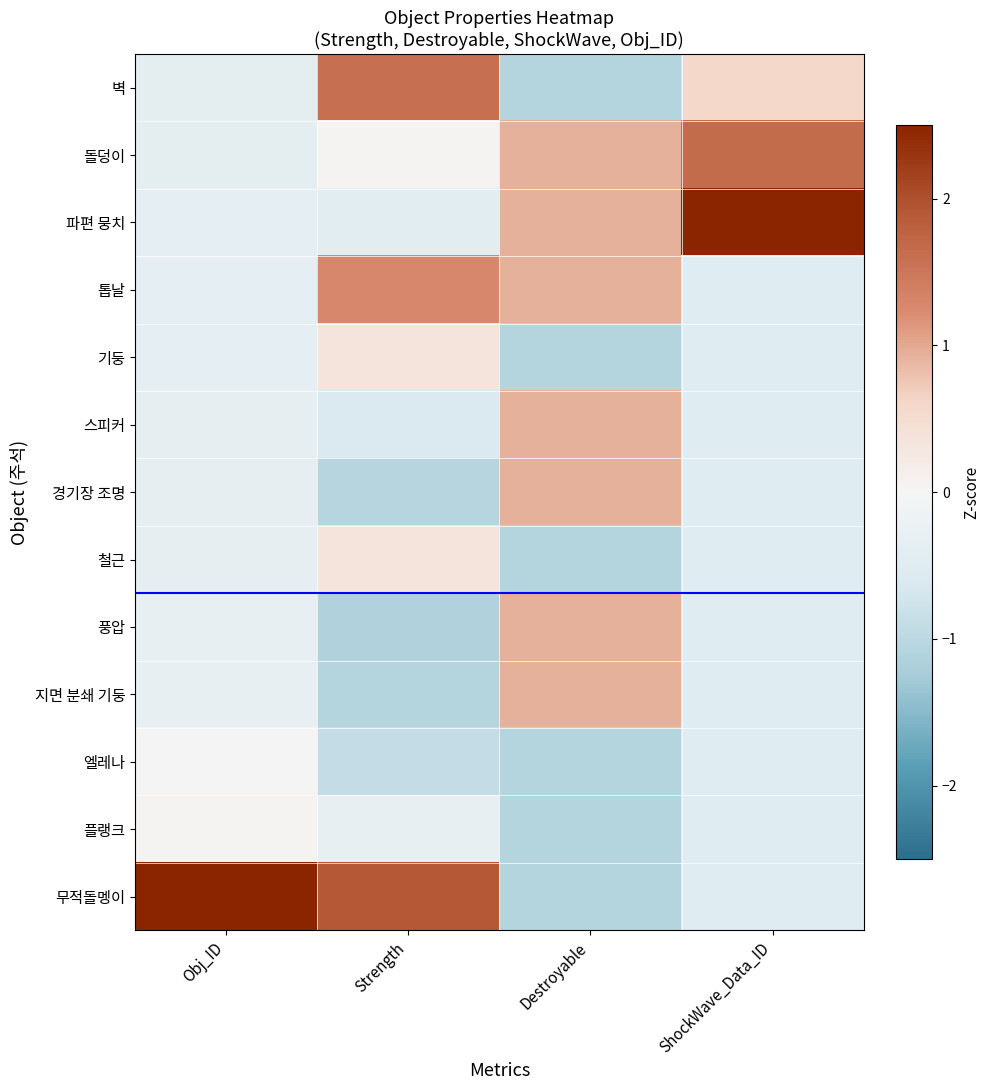

At which category is the sum across all series the highest?

Destroyable